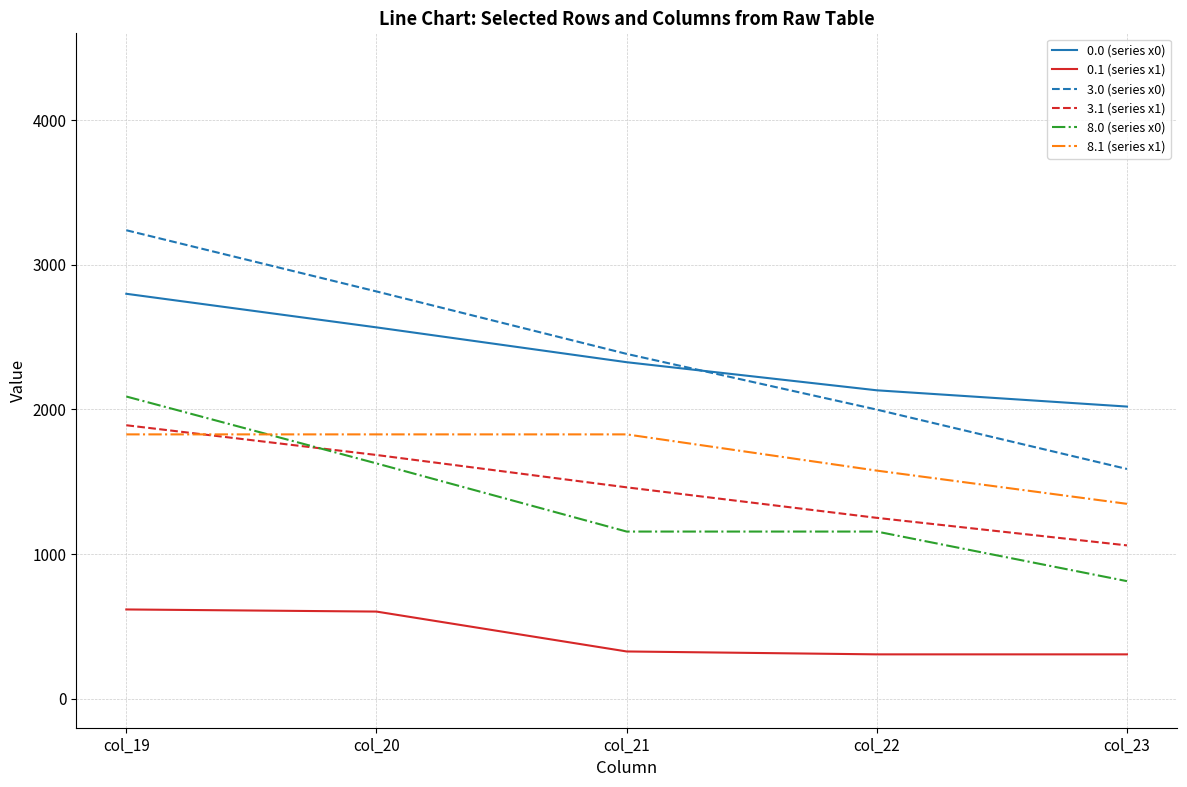

The 0.1 (series x1) series shows 307.1 at col_22. True or false?

True